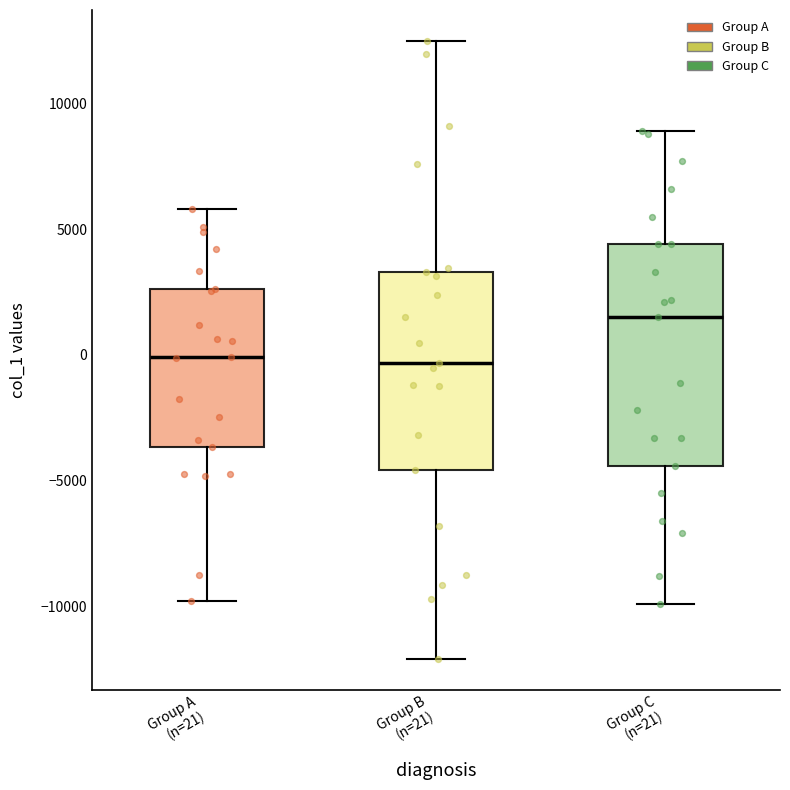

Reading left to right, read every box against the y-axis: the position of its median line, the range the box covers, and the ends of its whiskers. The values are not printed on the chart, so give them approximately, as read against the axis.

Group A (n=21): median 0, box -3500 to 2500, whiskers -10000 to 6000
Group B (n=21): median -500, box -4500 to 3500, whiskers -12000 to 12500
Group C (n=21): median 1500, box -4500 to 4500, whiskers -10000 to 9000